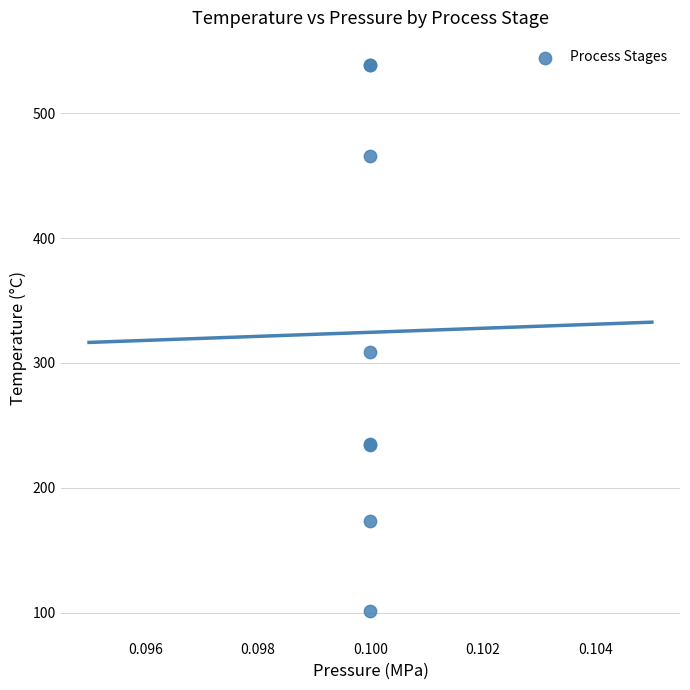

What Y value in the scatter plot is closest to 319?

308.9